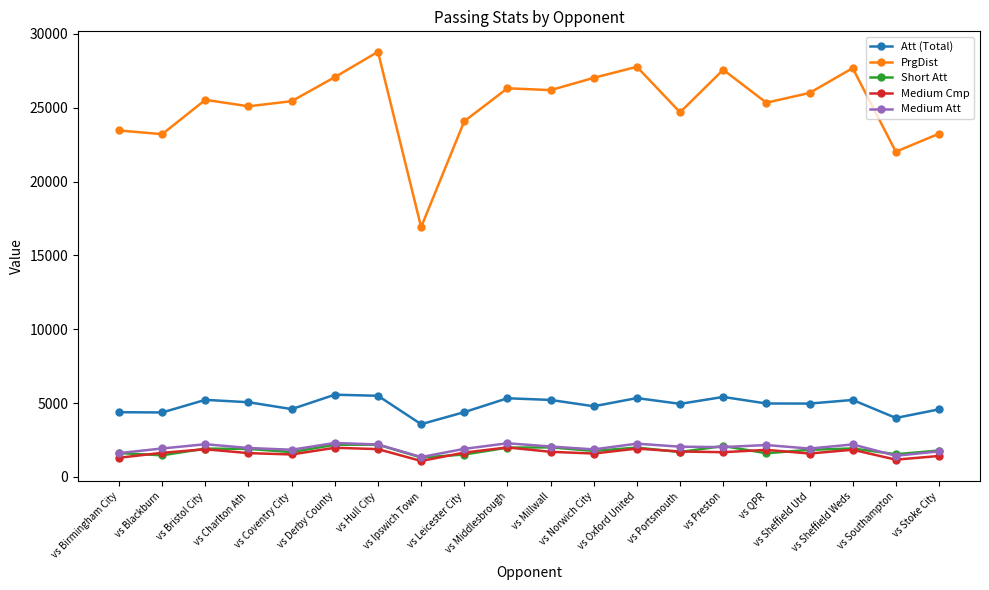

Read the Medium Att value at vs Charlton Ath, to the nearest 100.

2000